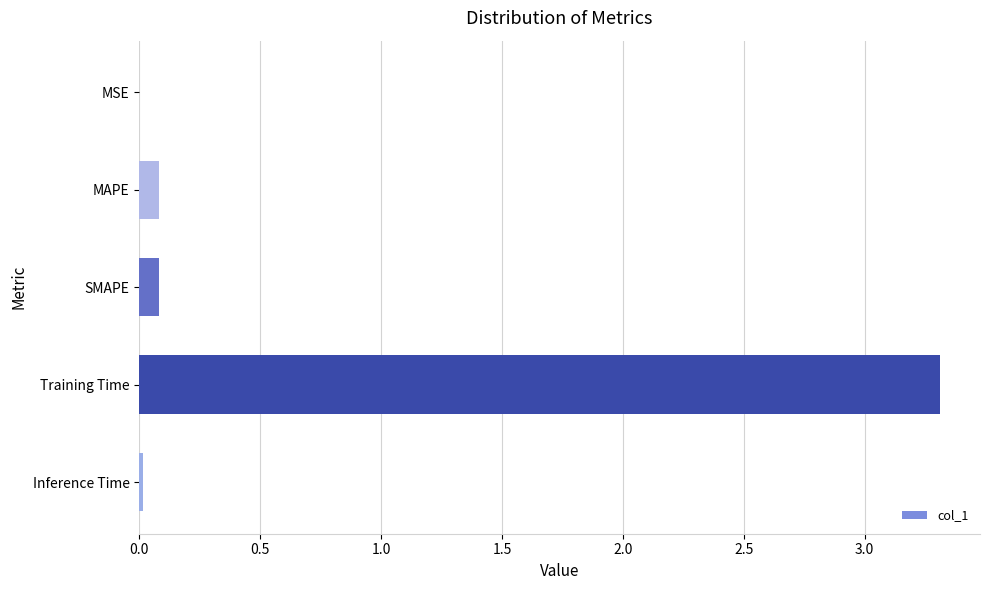

What is the change in value from MAPE to Training Time?

+3.2